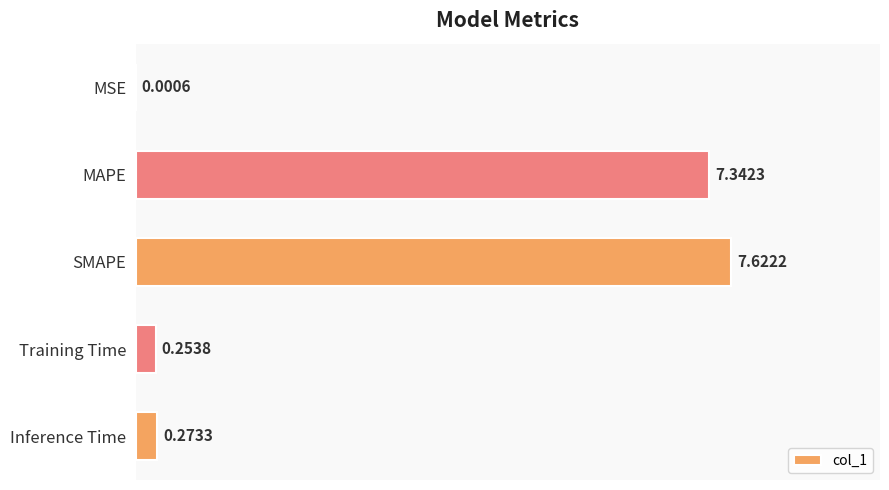

Approximately how many times larger is the value at SMAPE compared to MAPE?

1.0